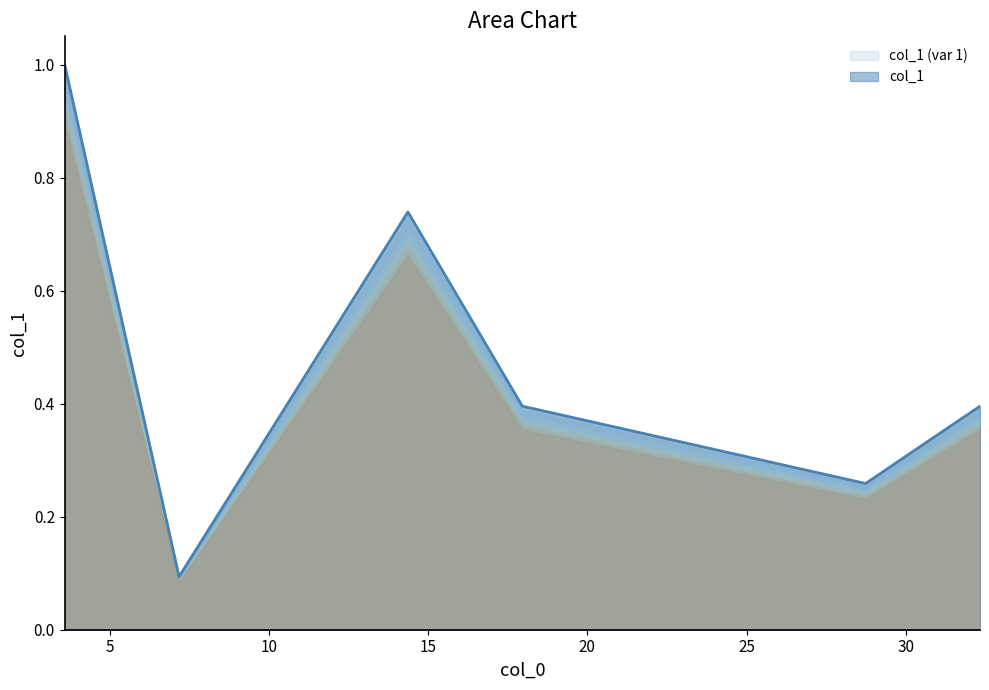

What is the sum of the values at 32.329 and 7.184?

0.5